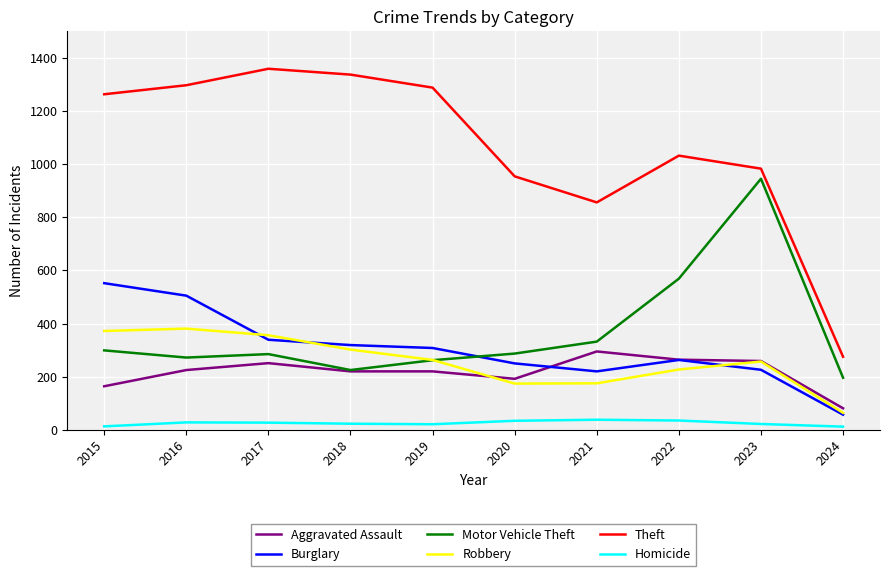

The value of Robbery at 2016 is 609. True or false?

False